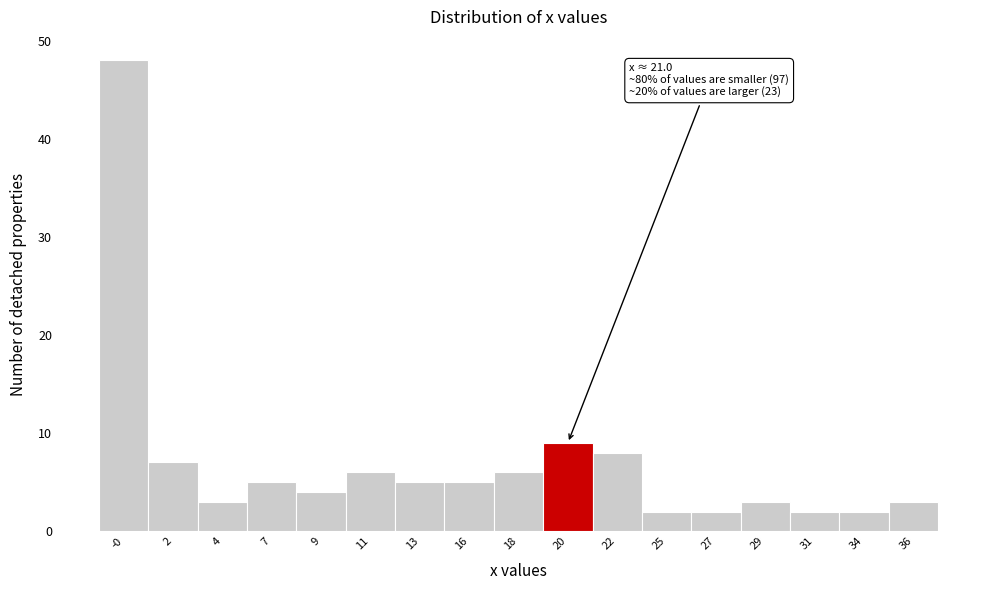

Reading left to right, what are all the values shown in this chart?

-0=48	2=7	4=3	7=5	9=4	11=6	13=5	16=5	18=6	20=9	22=8	25=2	27=2	29=3	31=2	34=2	36=3